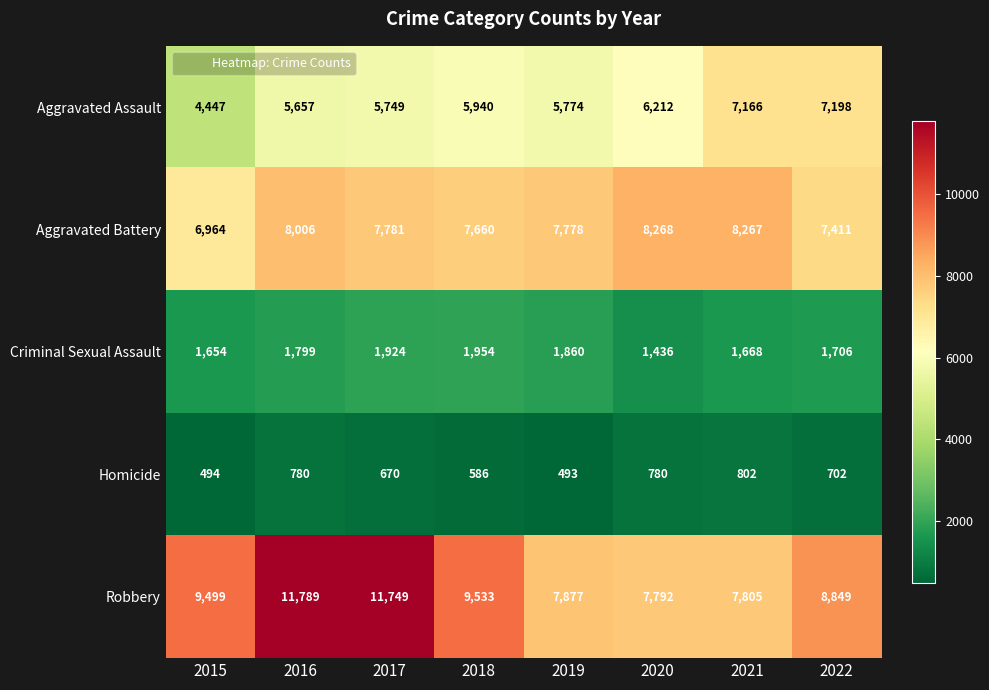

Which series changed the most between 2016 and 2017?

Aggravated Battery